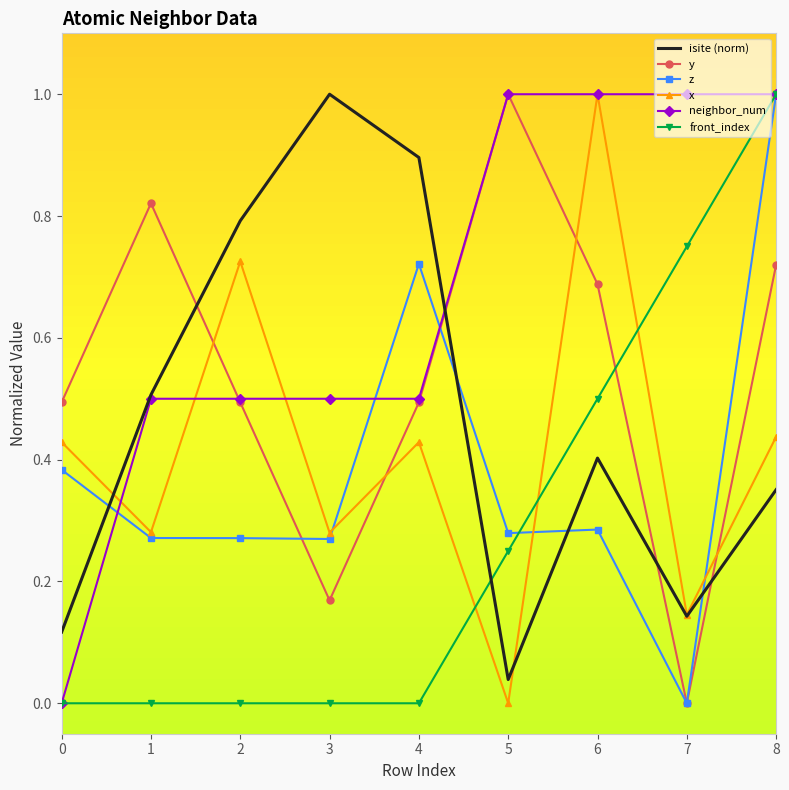

Where do y and isite (norm) first cross each other?

1 and 2